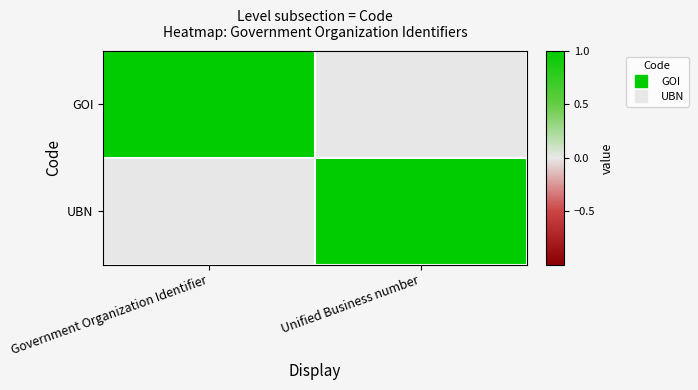

Which label corresponds to the largest value in the chart?

Government Organization Identifier